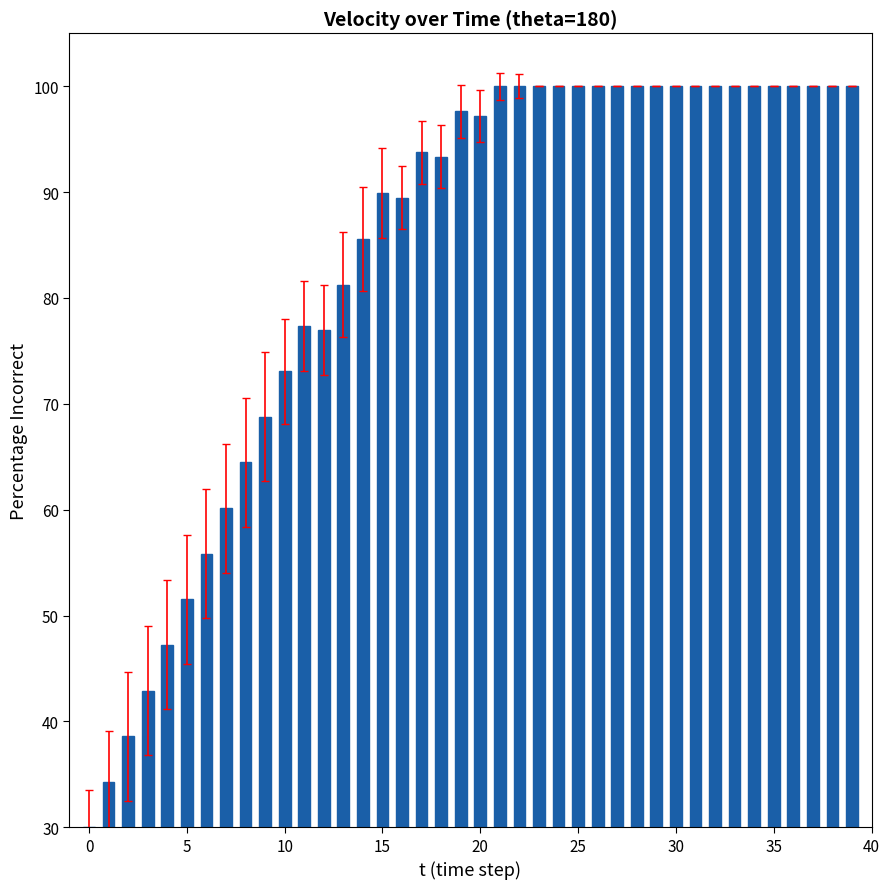

What is the difference between the maximum and minimum values?

70.0